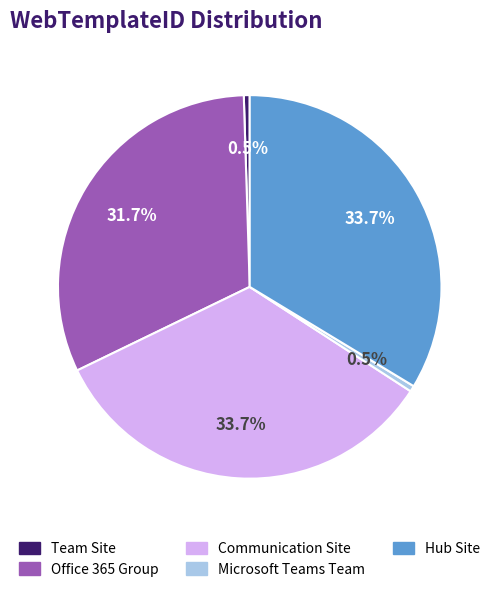

To the nearest percent, what percentage of the pie is Communication Site?

34%